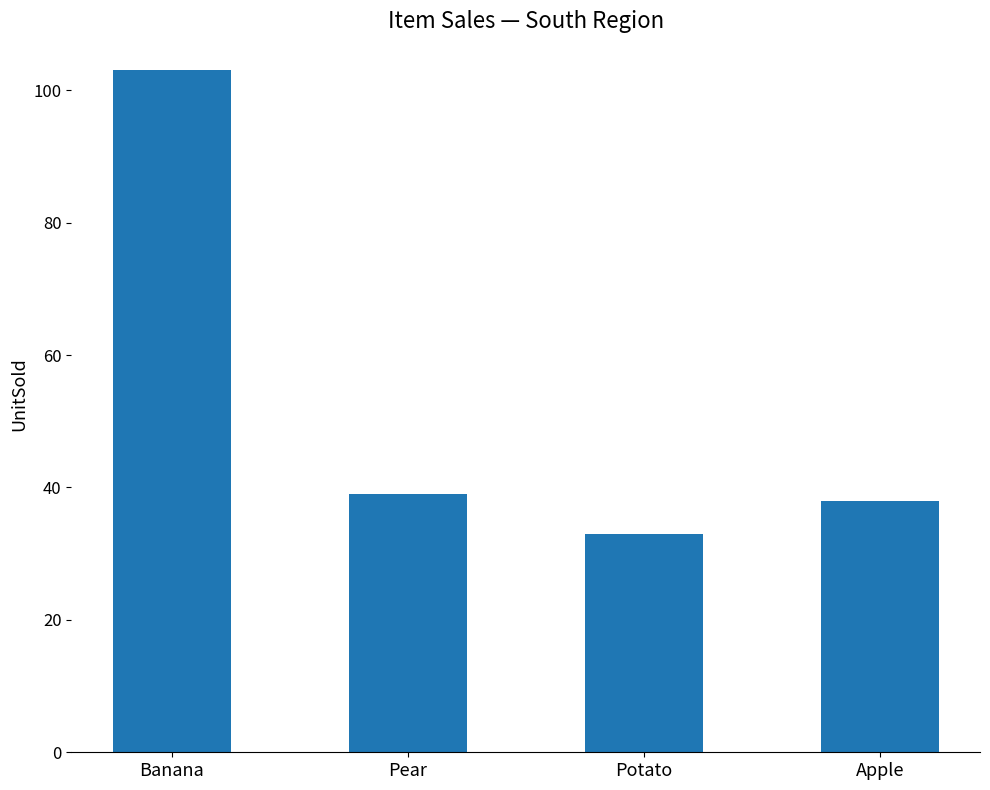

How many values are below 39?

2